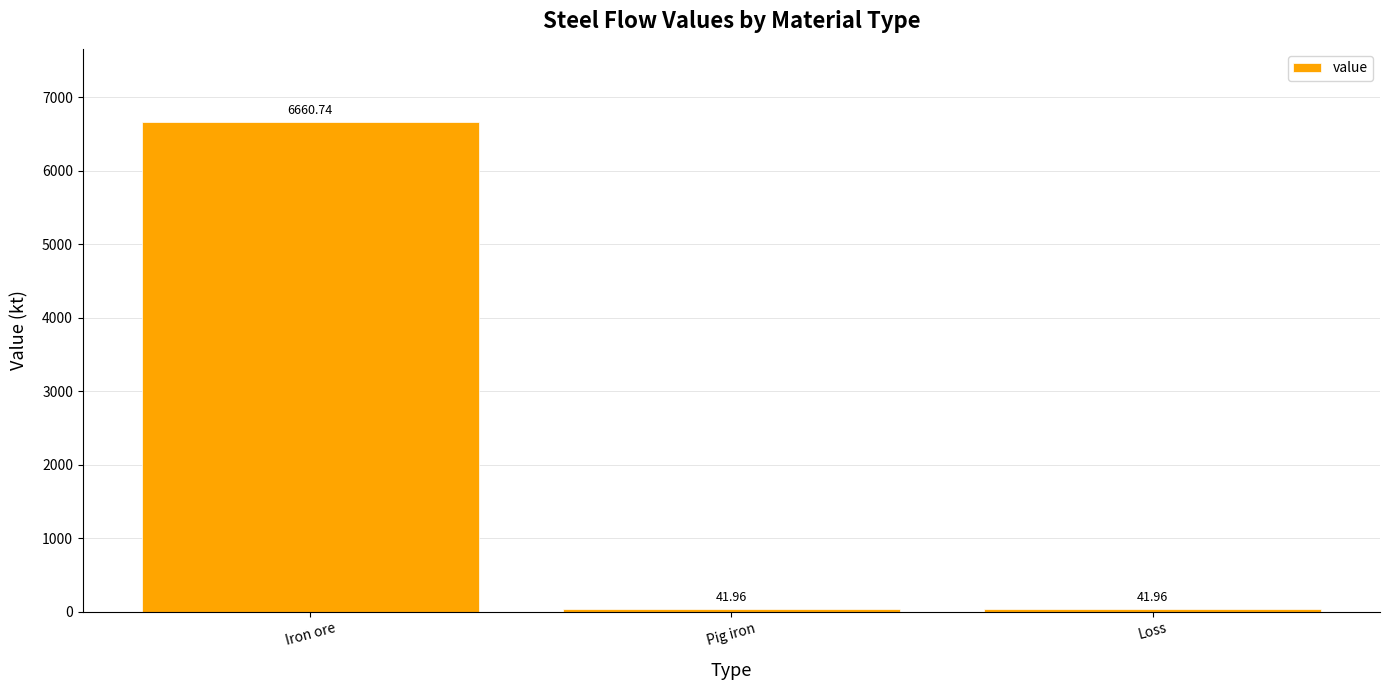

What is the label of the 1st bar from the left?

Iron ore